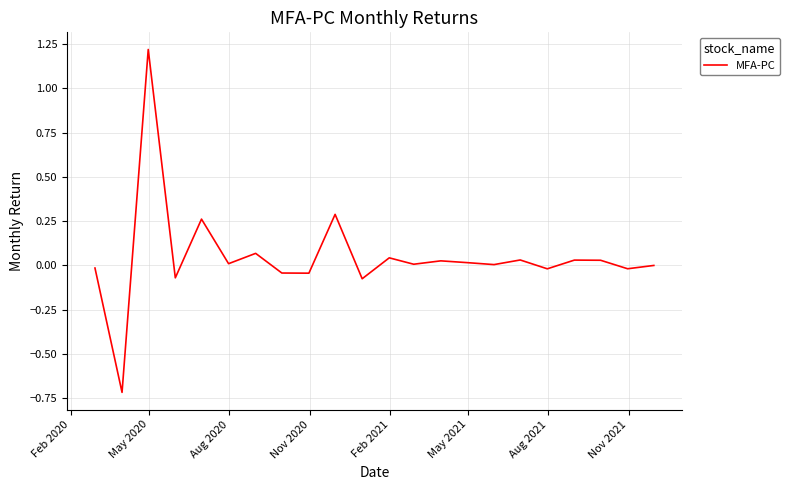

How many lines are shown in the chart?

1